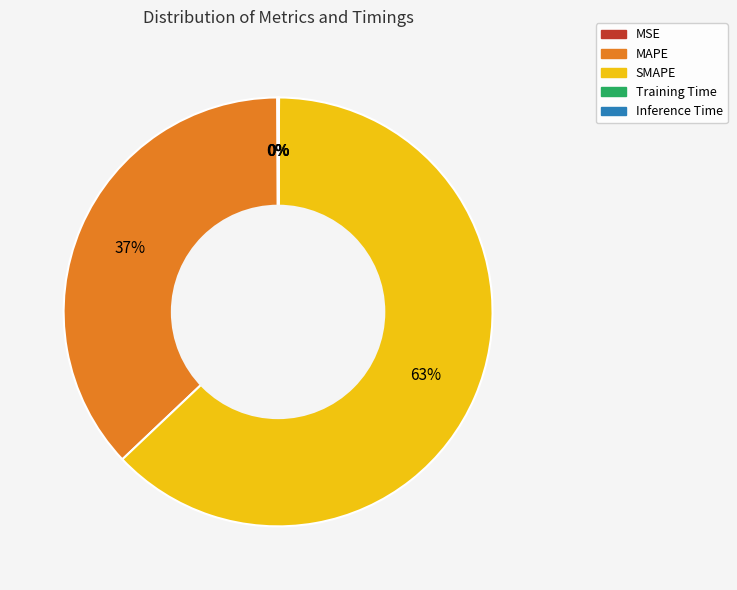

Which slice represents more than half of the pie?

SMAPE